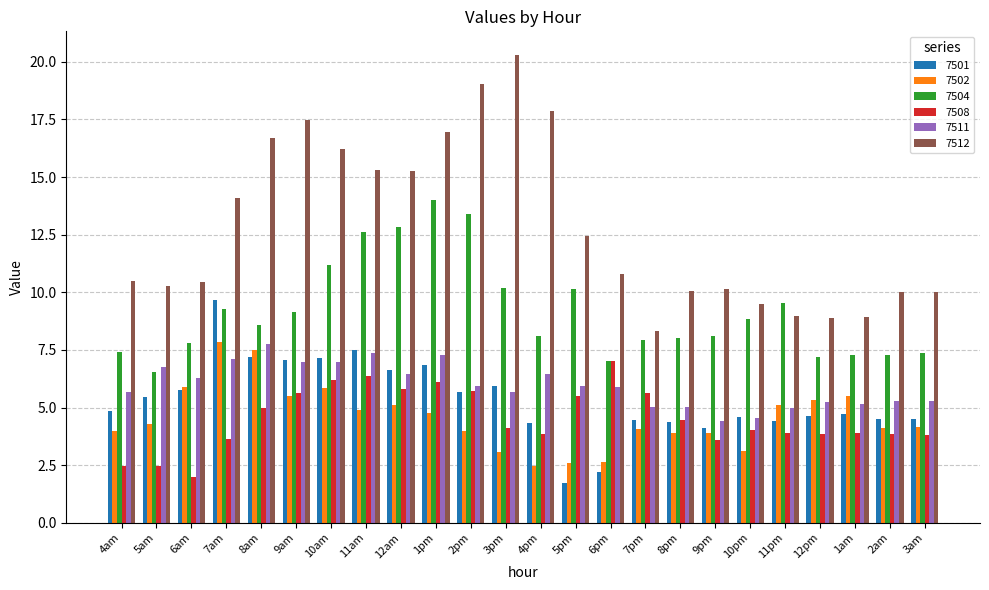

What position from the right is 1am?

3